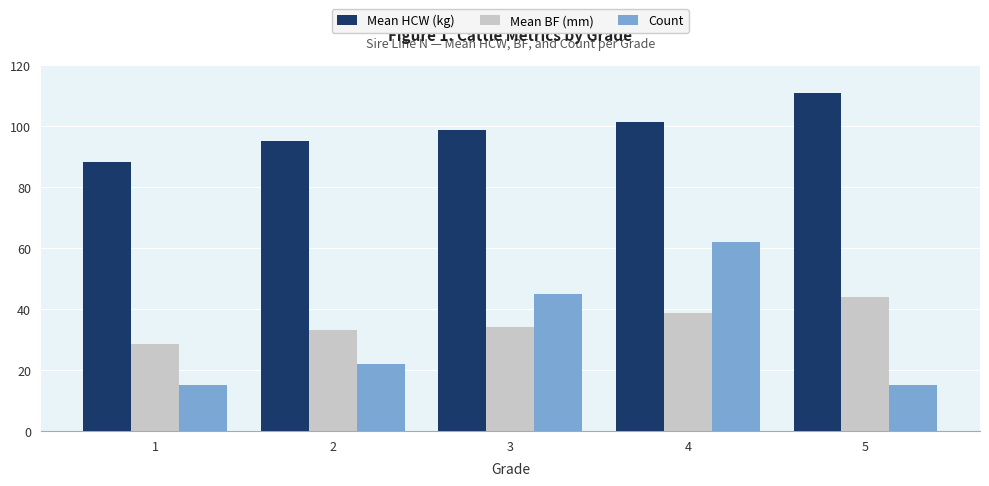

Reading left to right, extract all data points from this chart.

Mean HCW (kg): 88.2	95.1	98.7	101.3	110.8
Mean BF (mm): 28.6	33.1	34.2	38.7	44.0
Count: 15.0	22.0	45.0	62.0	15.0